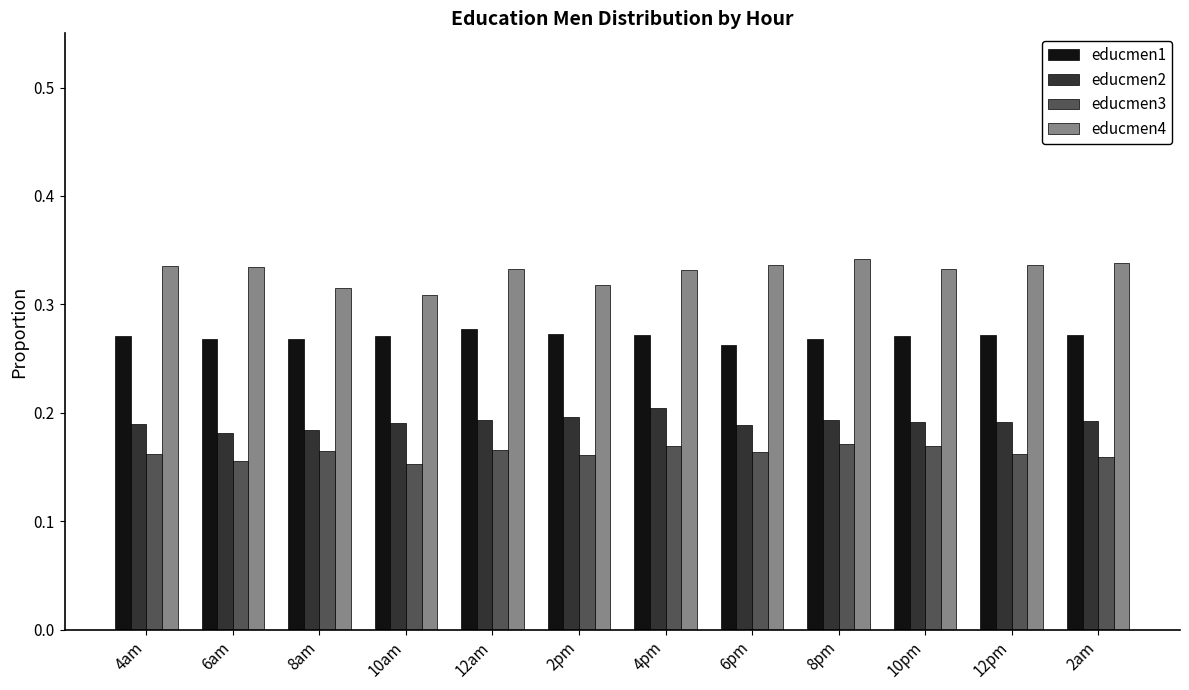

How many educmen1 values are between 0 and 1?

12